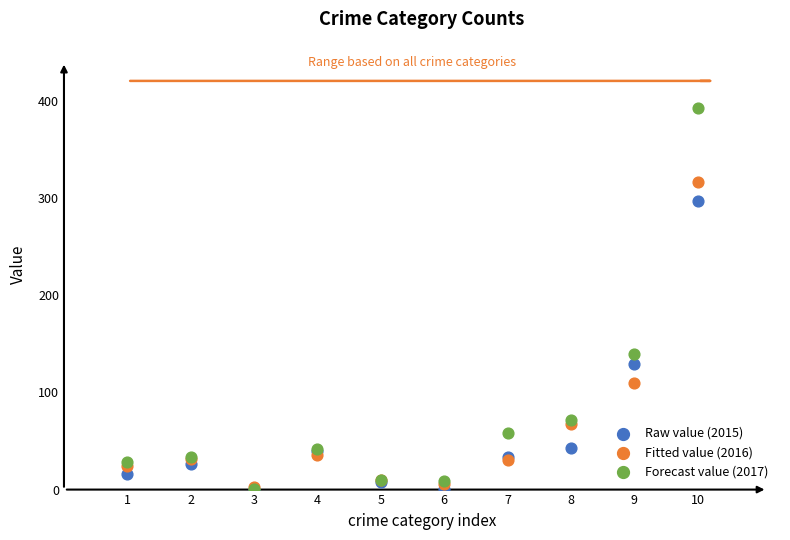

What are all the series names shown in the legend?

Raw value (2015), Fitted value (2016), Forecast value (2017)